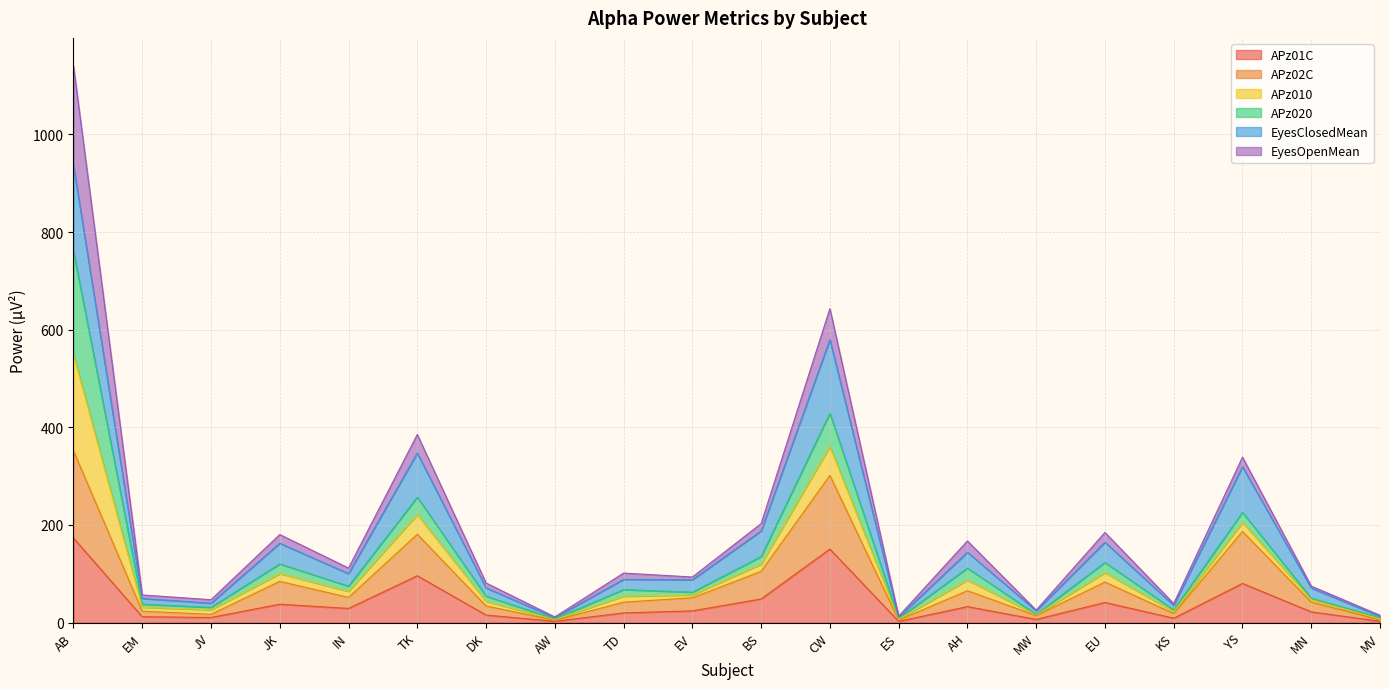

Which series changed the most between EV and MW?

EyesClosedMean